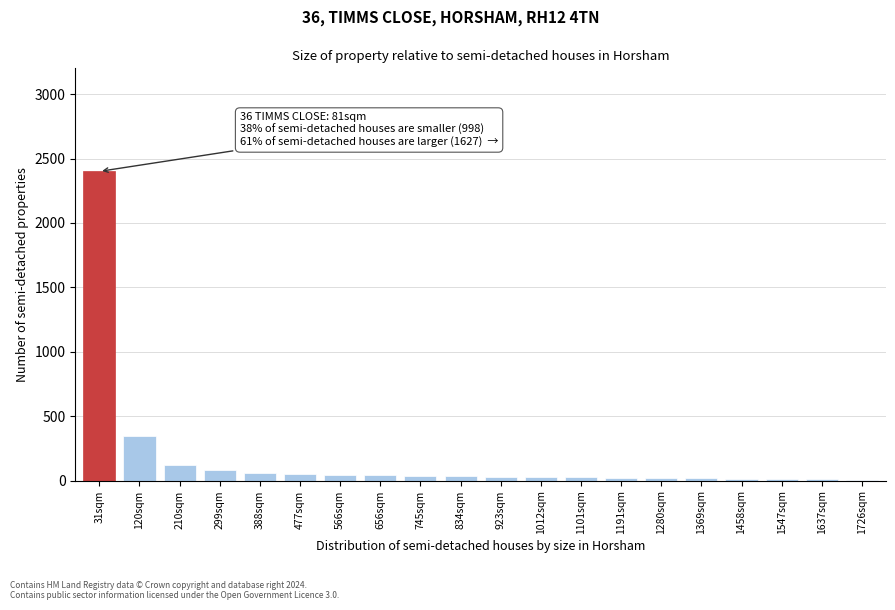

Which label corresponds to the largest value in the chart?

31sqm